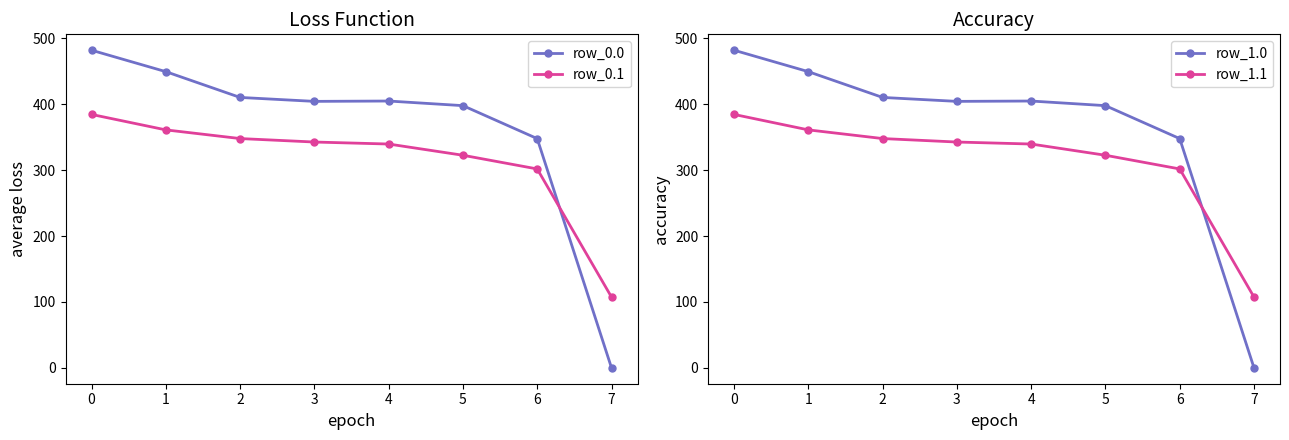

How many positive values does the row_0.0 series have?

7